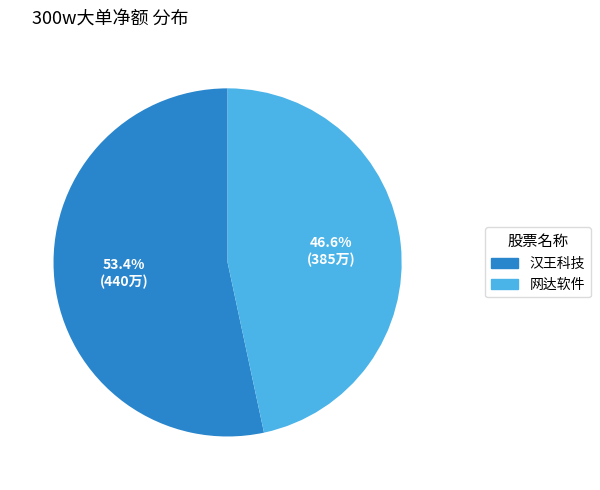

How much of the chart is everything except 汉王科技?

46.6%